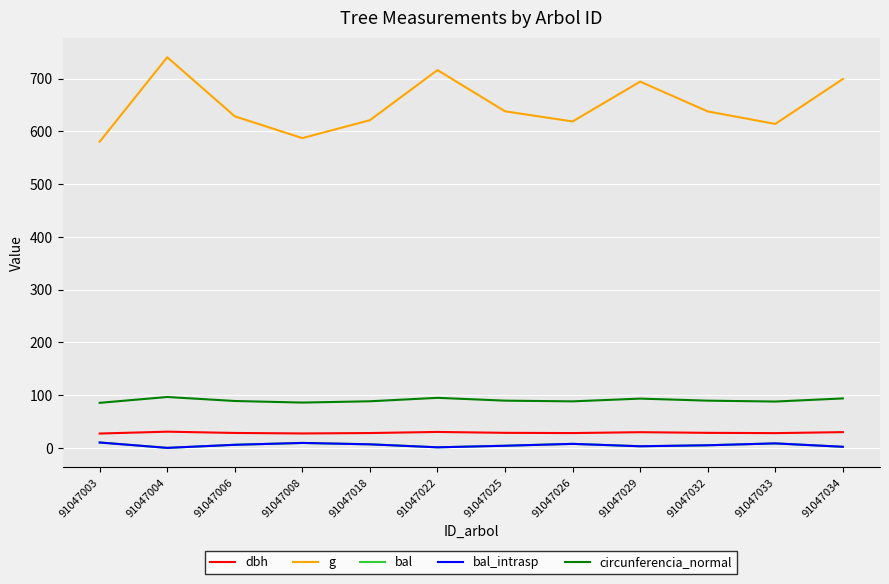

Reading left to right, transcribe all the data shown in this chart.

dbh: 27.2	30.7	28.3	27.4	28.1	30.2	28.5	28.1	29.7	28.5	28.0	29.8
g: 580.7	740.8	628.8	587.4	621.5	716.5	638.3	619.0	694.6	638.1	614.3	699.5
bal: 10.2	0.0	5.8	9.3	6.7	1.1	4.0	7.6	3.0	4.9	8.5	2.1
bal_intrasp: 10.2	0.0	5.8	9.3	6.7	1.1	4.0	7.6	3.0	4.9	8.5	2.1
circunferencia_normal: 85.4	96.5	88.9	85.9	88.4	94.9	89.6	88.2	93.4	89.5	87.9	93.8